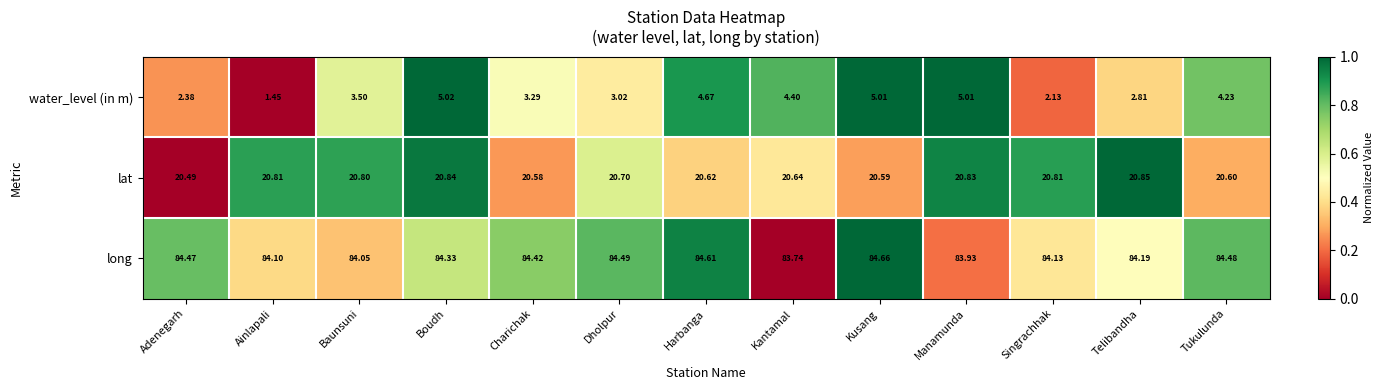

Which series has the widest spread of values?

water_level (in m)